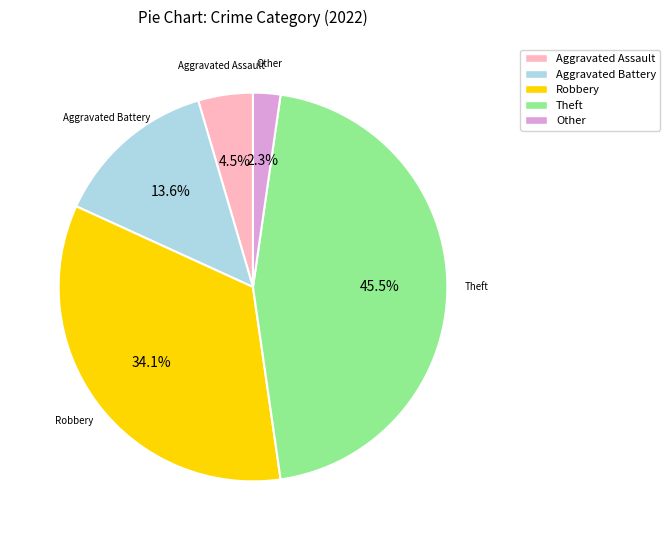

What percentage is the Robbery slice, to the nearest percent?

34%